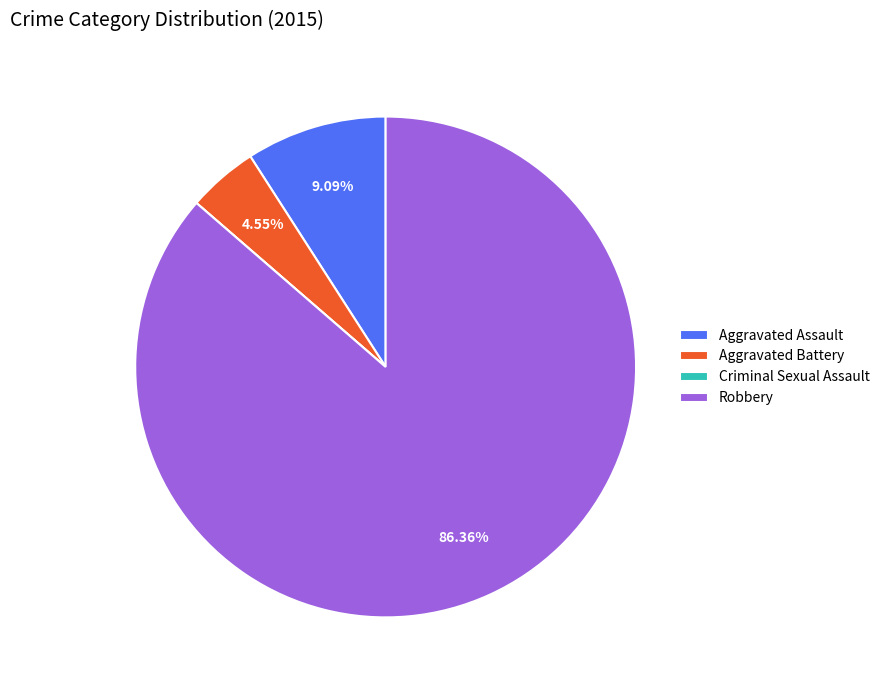

To the nearest percent, what portion does Aggravated Battery represent?

5%